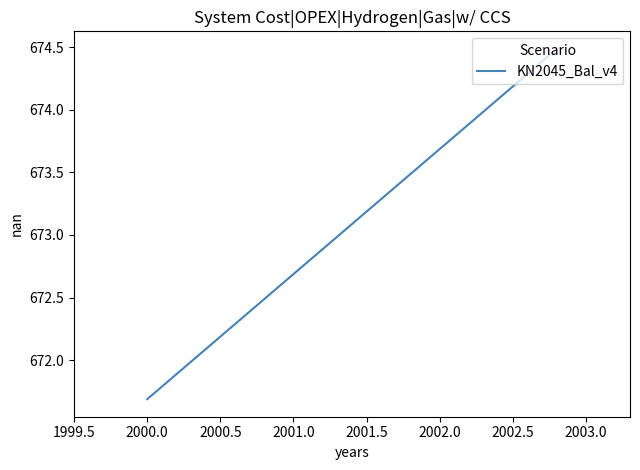

What is the maximum value shown in the chart?

674.5